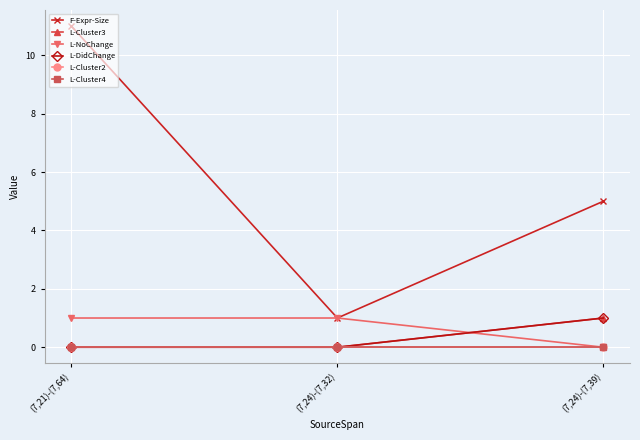

What is the difference between the L-NoChange values at (7,21)-(7,64) and (7,24)-(7,39)?

1